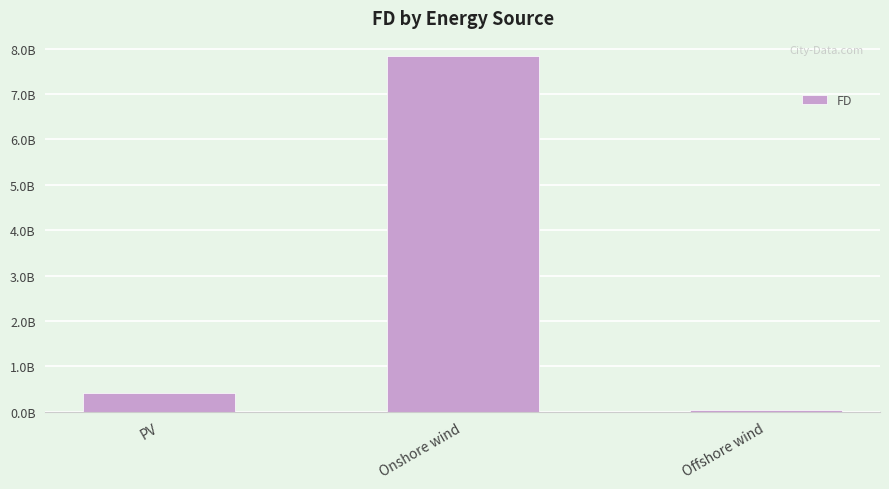

Reading left to right, extract all data points from this chart.

407753480.2	7846528544.9	37117897.4